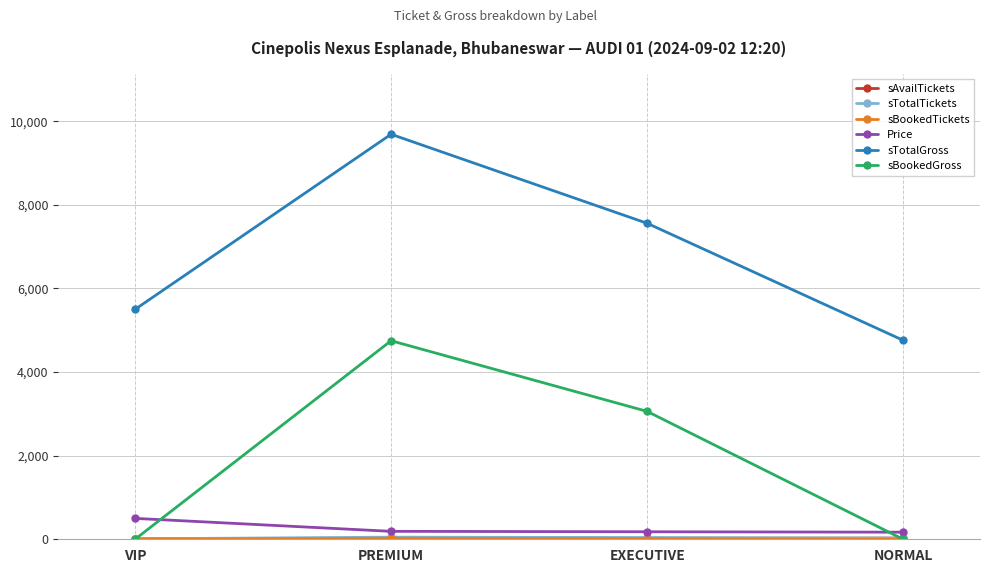

Where do Price and sBookedGross first cross each other?

VIP and PREMIUM